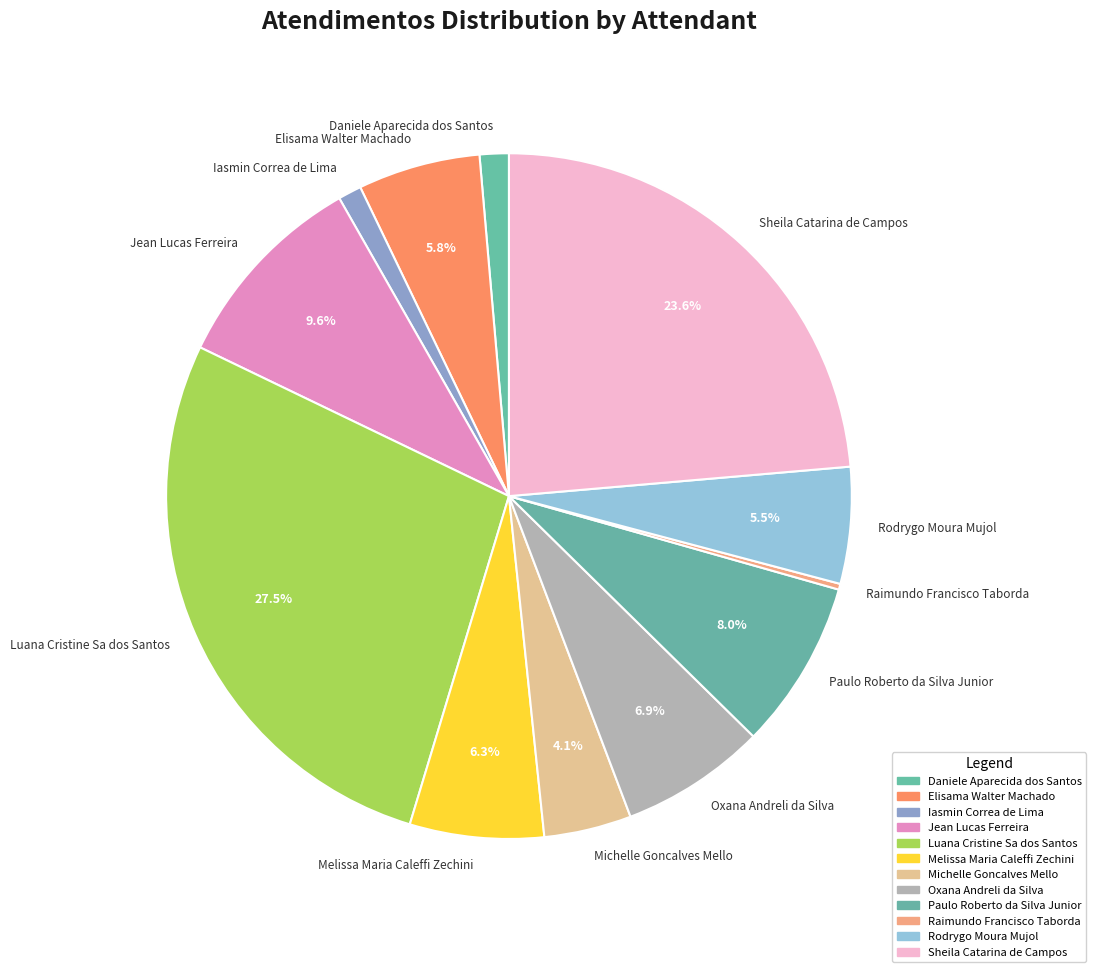

Between Oxana Andreli da Silva and Iasmin Correa de Lima, which is larger?

Oxana Andreli da Silva